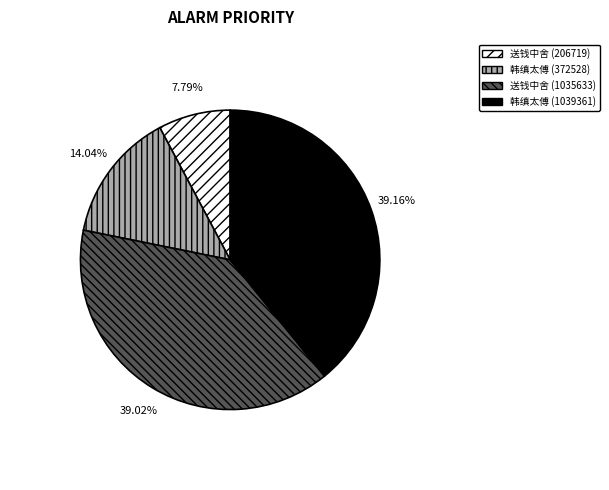

How many segments does this pie chart have?

4